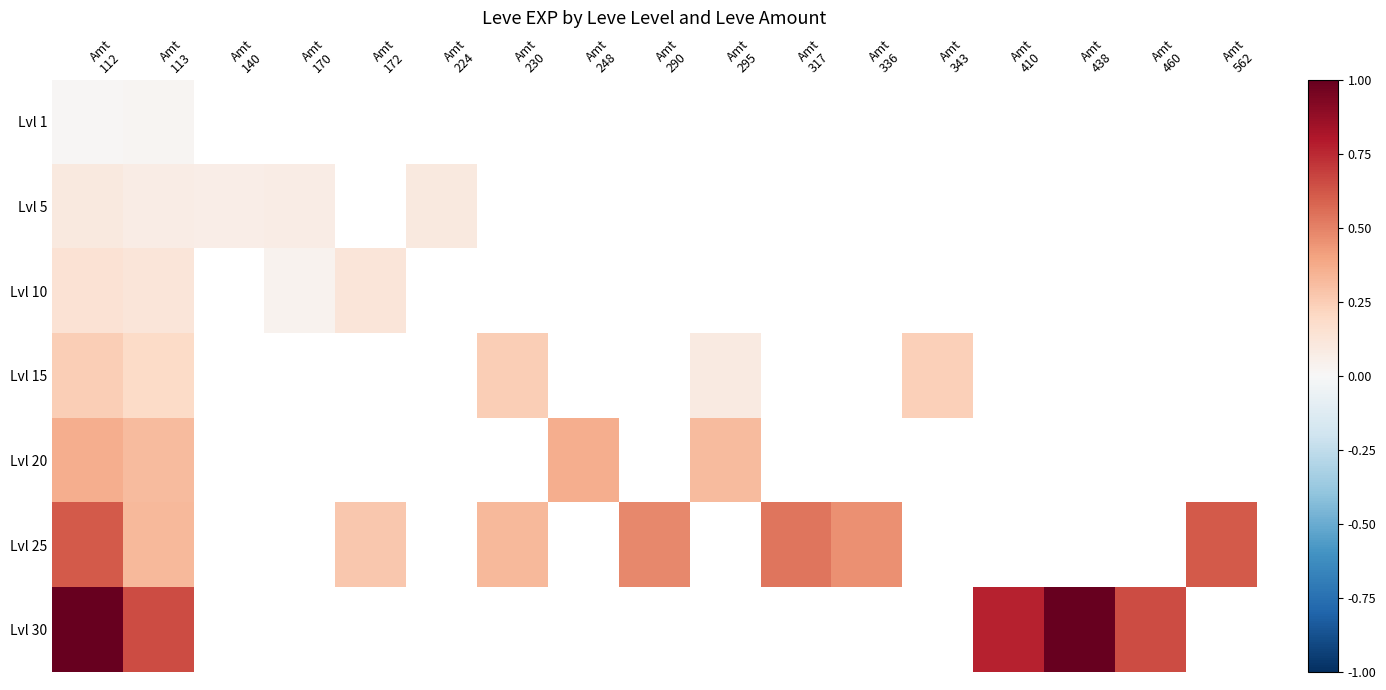

Is the value of Lvl 25 at Amt 438 greater than the value of Lvl 30 at Amt 336?

No